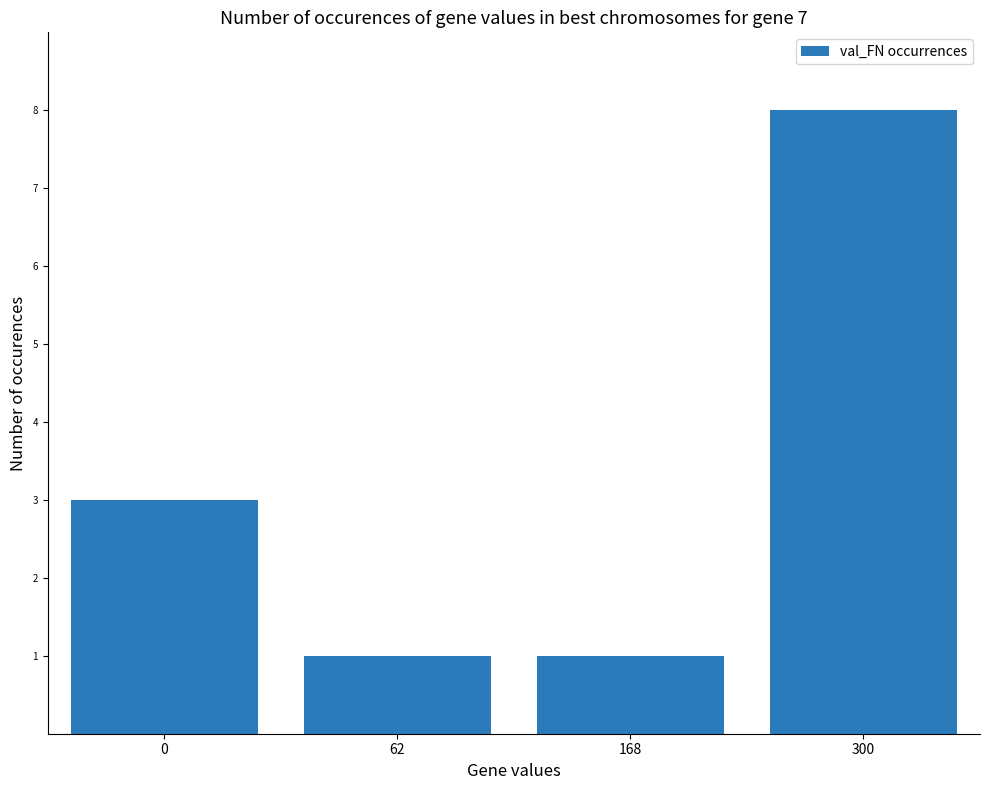

What is the sum of the values at 0 and 300?

11